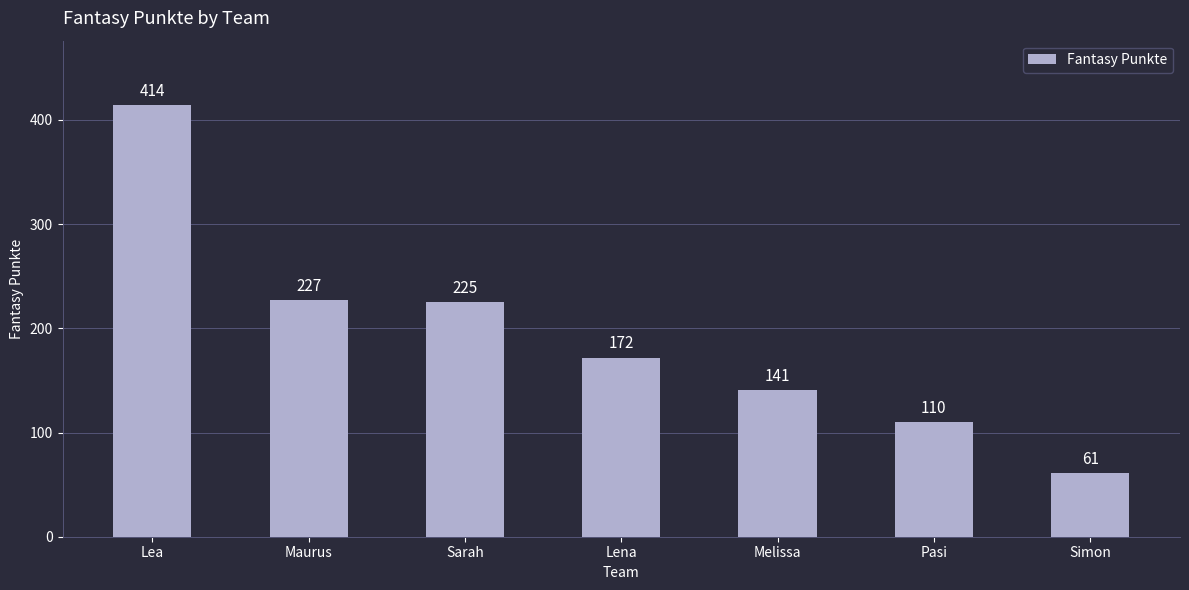

What is the approximate value at Lena?

172